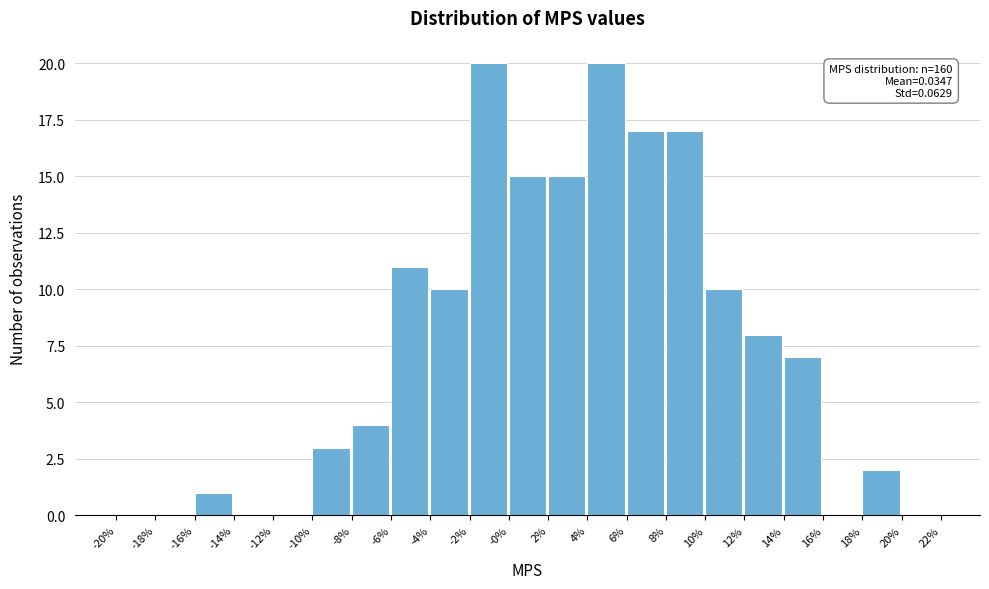

Reading left to right, transcribe all the data shown in this chart.

-20%=0	-18%=0	-16%=1	-14%=0	-12%=0	-10%=3	-8%=4	-6%=11	-4%=10	-2%=20	-0%=15	2%=15	4%=20	6%=17	8%=17	10%=10	12%=8	14%=7	16%=0	18%=2	20%=0